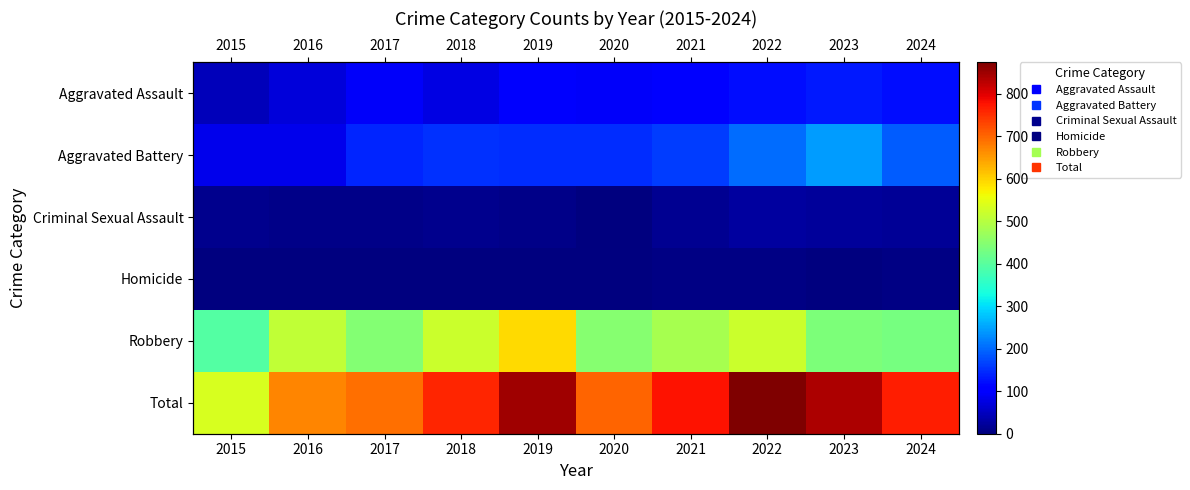

What value does the Total series have at 2020, to the nearest 50?

700